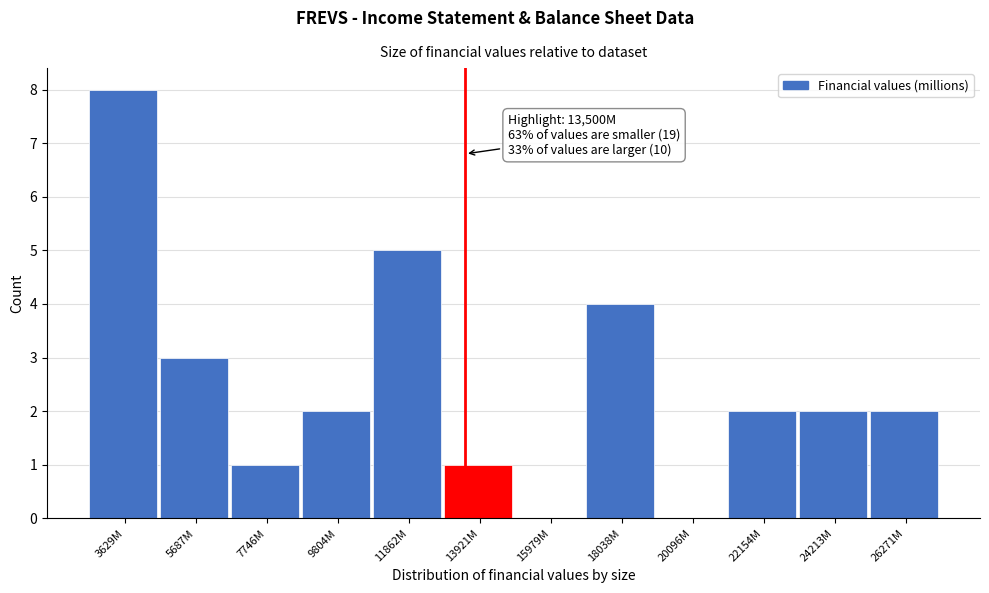

Reading left to right, extract all data points from this chart.

3629M=8	5687M=3	7746M=1	9804M=2	11862M=5	13921M=1	15979M=0	18038M=4	20096M=0	22154M=2	24213M=2	26271M=2